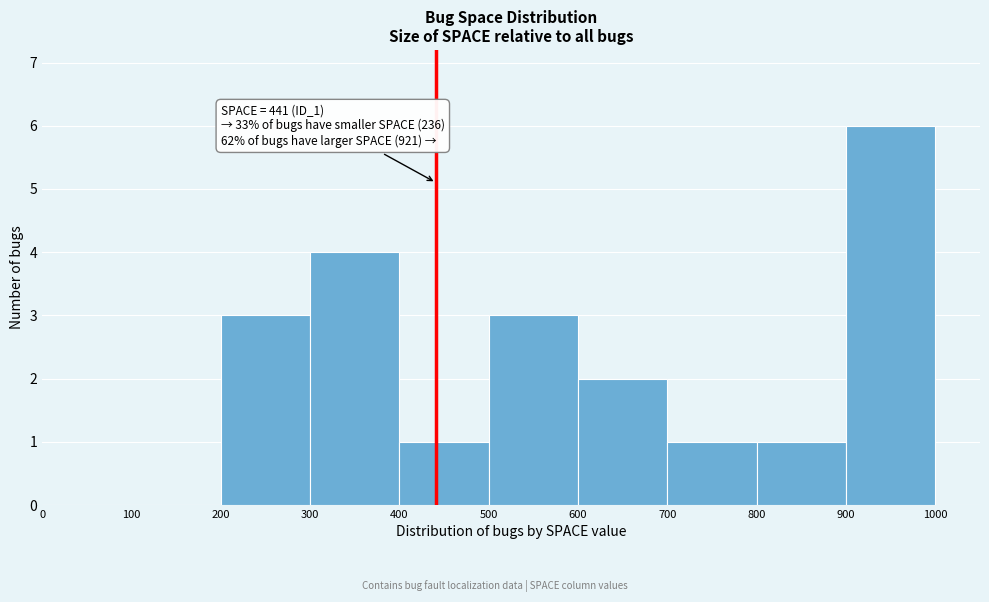

Over which range of the x-axis is the bar tallest?

900 to 1000